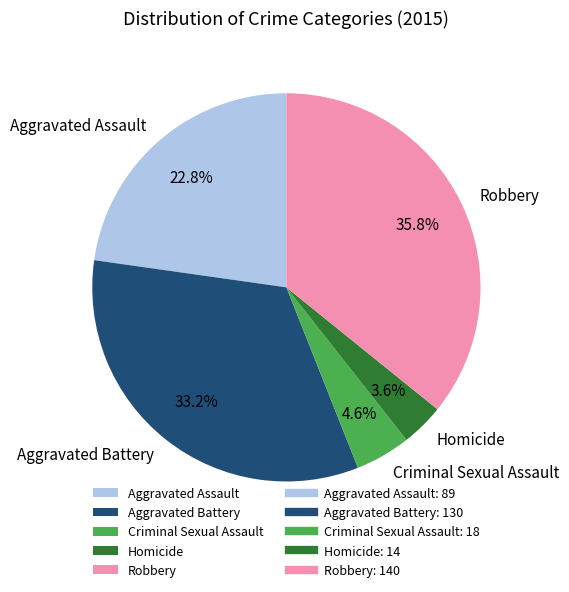

The Aggravated Battery slice represents 33% of the pie. True or false?

True